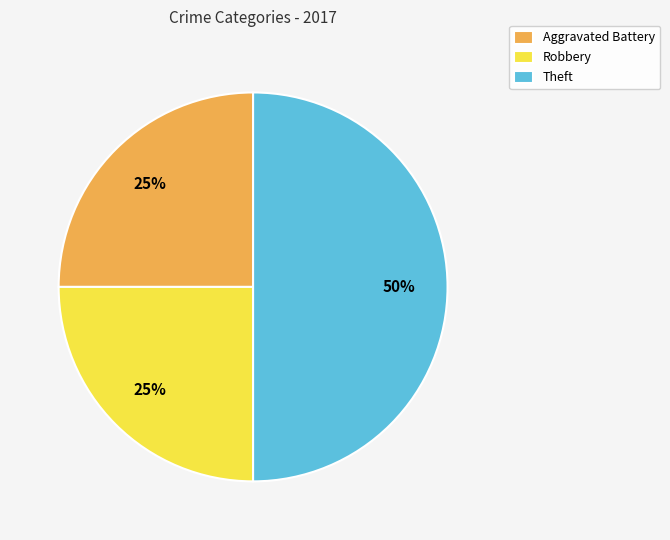

Which category has the biggest portion of the pie?

Theft